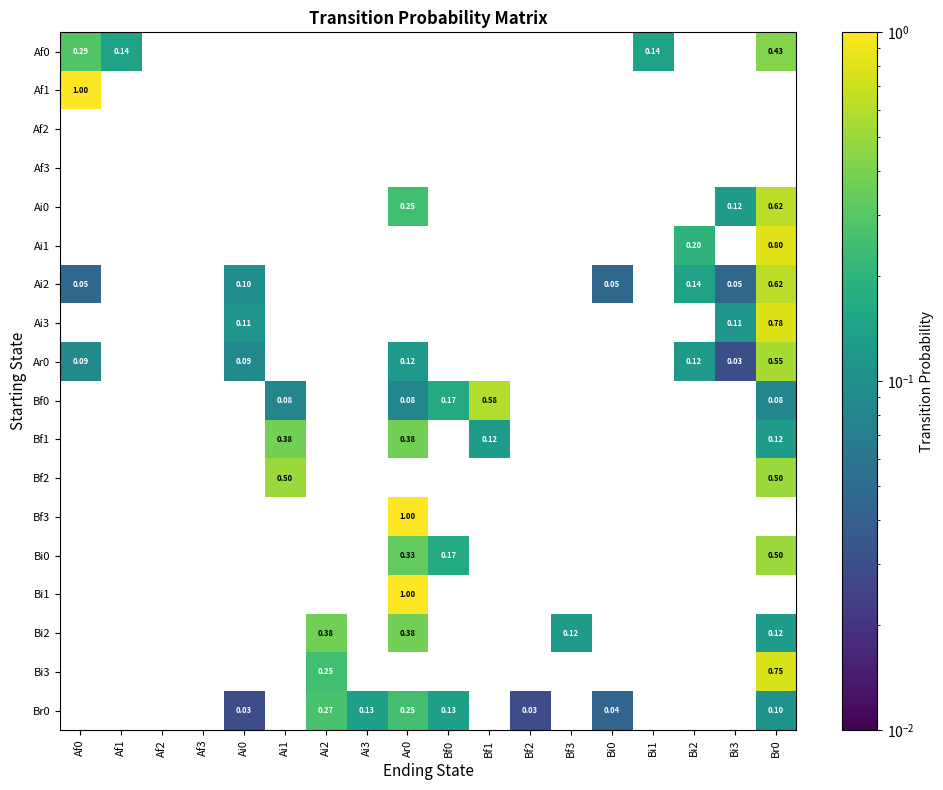

Which category has the highest value across all series?

Af0